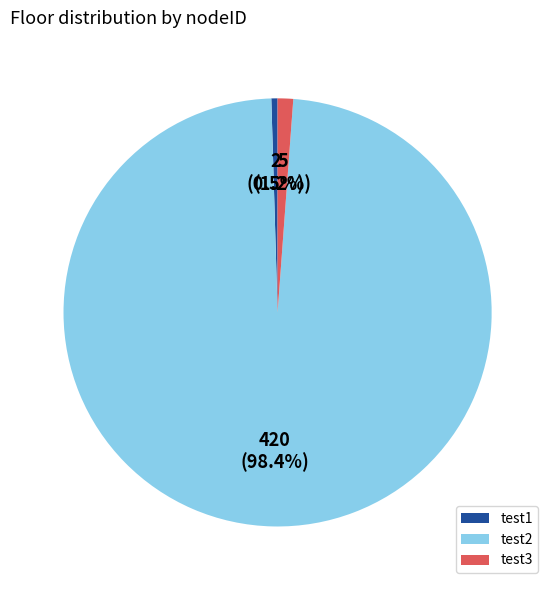

Is it true that test2 is 88% of the pie?

False